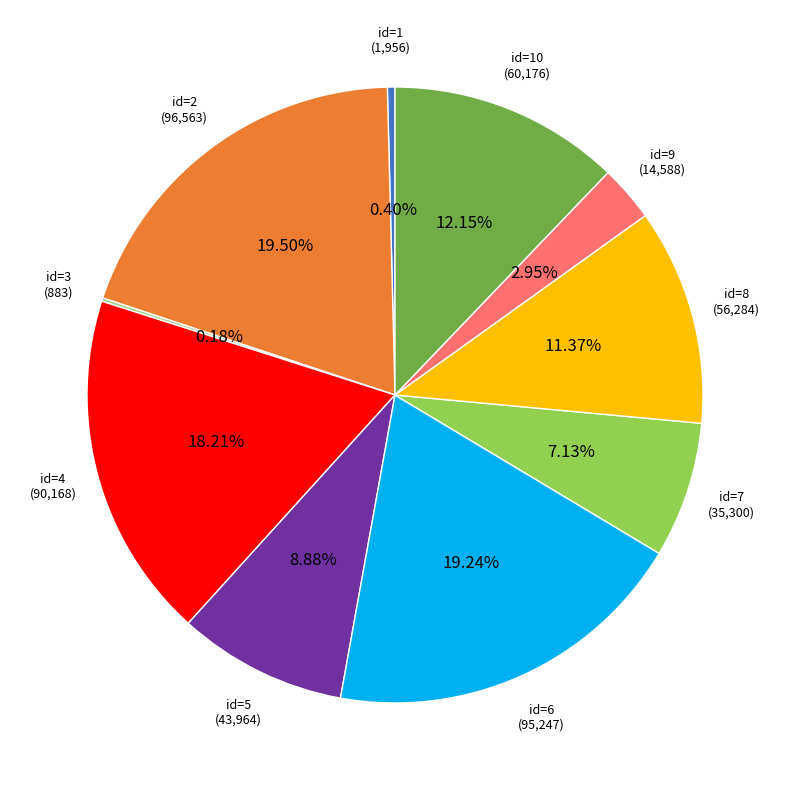

Is there a majority slice in this chart?

No